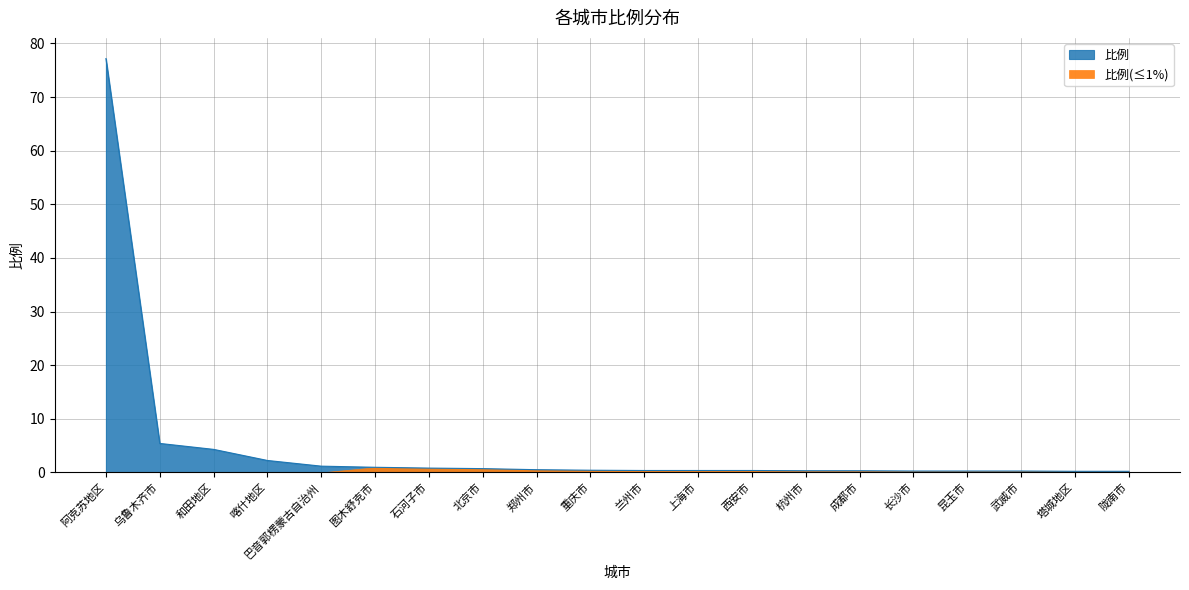

What is the average value?

4.8